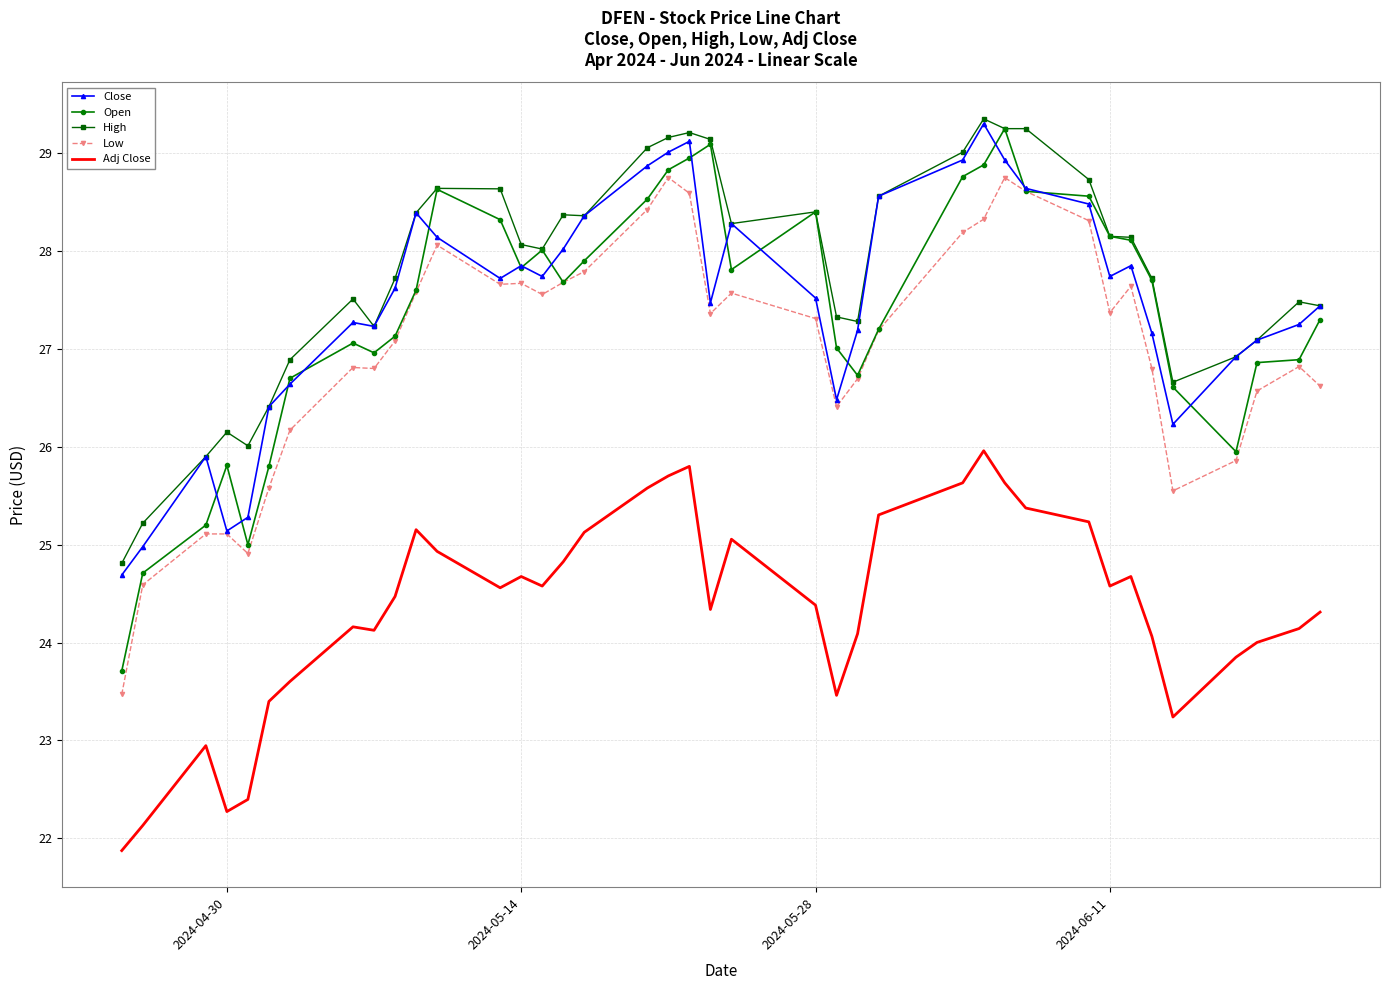

At how many categories does at least one series exceed 24?

39